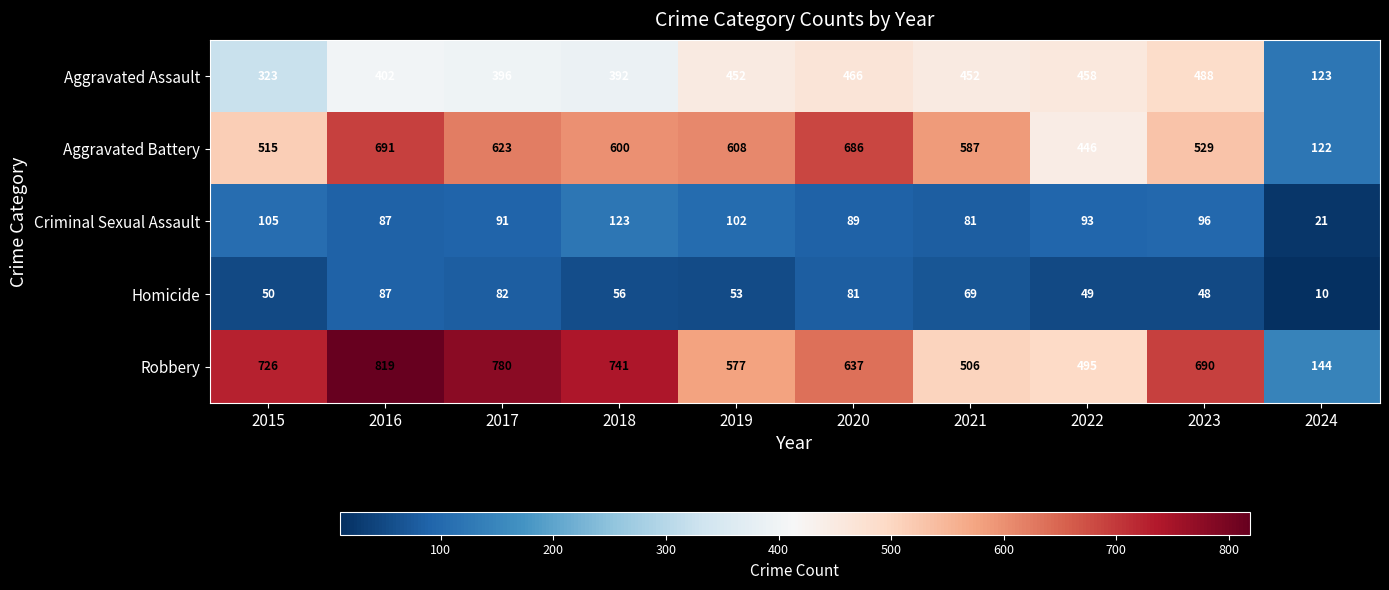

At which category is the sum across all series the highest?

2016